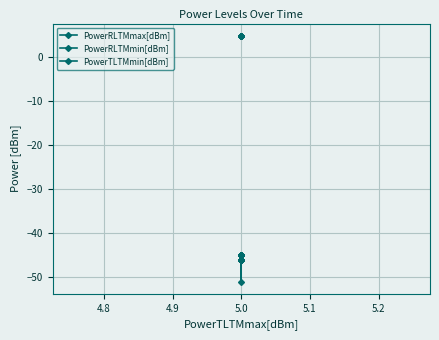

True or false: PowerRLTMmin[dBm] and PowerRLTMmax[dBm] cross at least once.

False